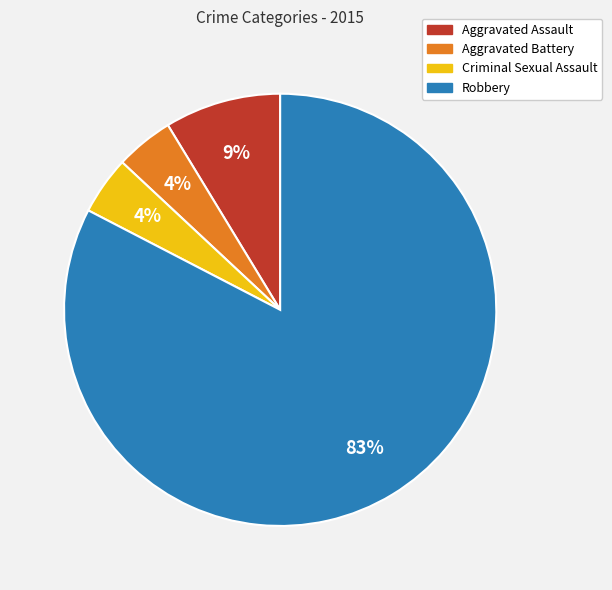

How many slices are in this pie chart?

4